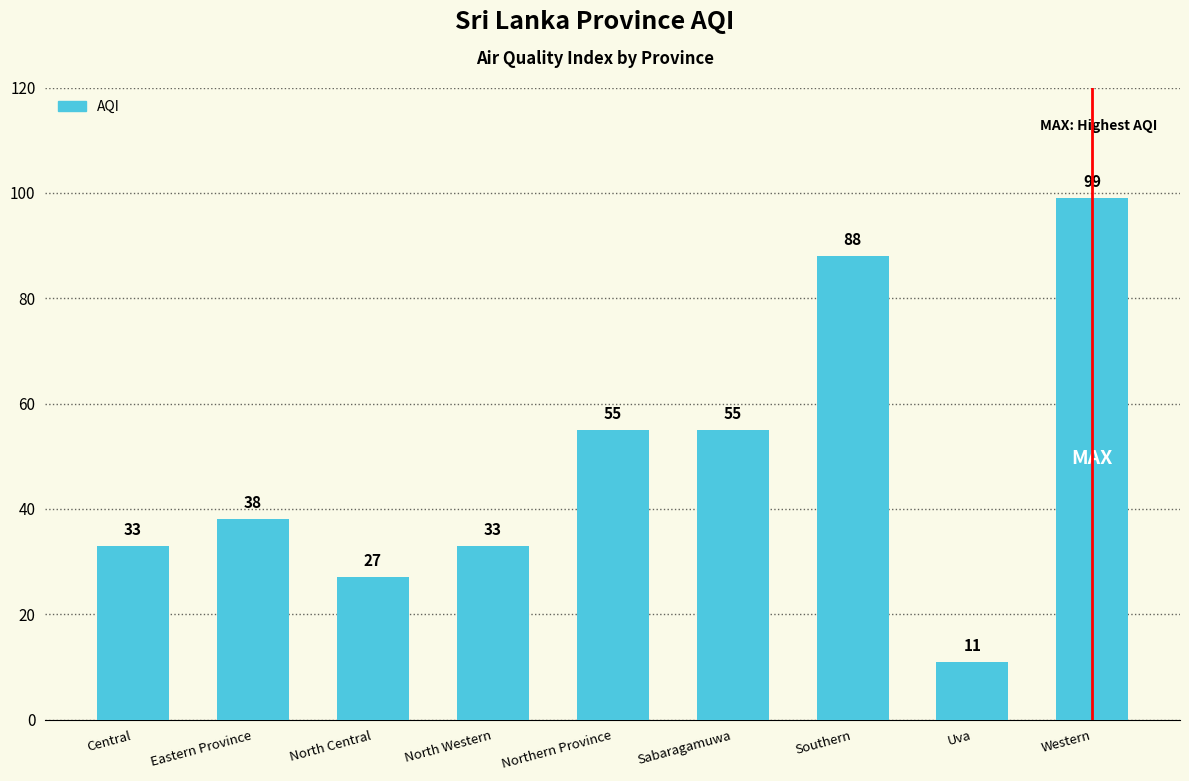

What is the change in value from Northern Province to Uva?

-44